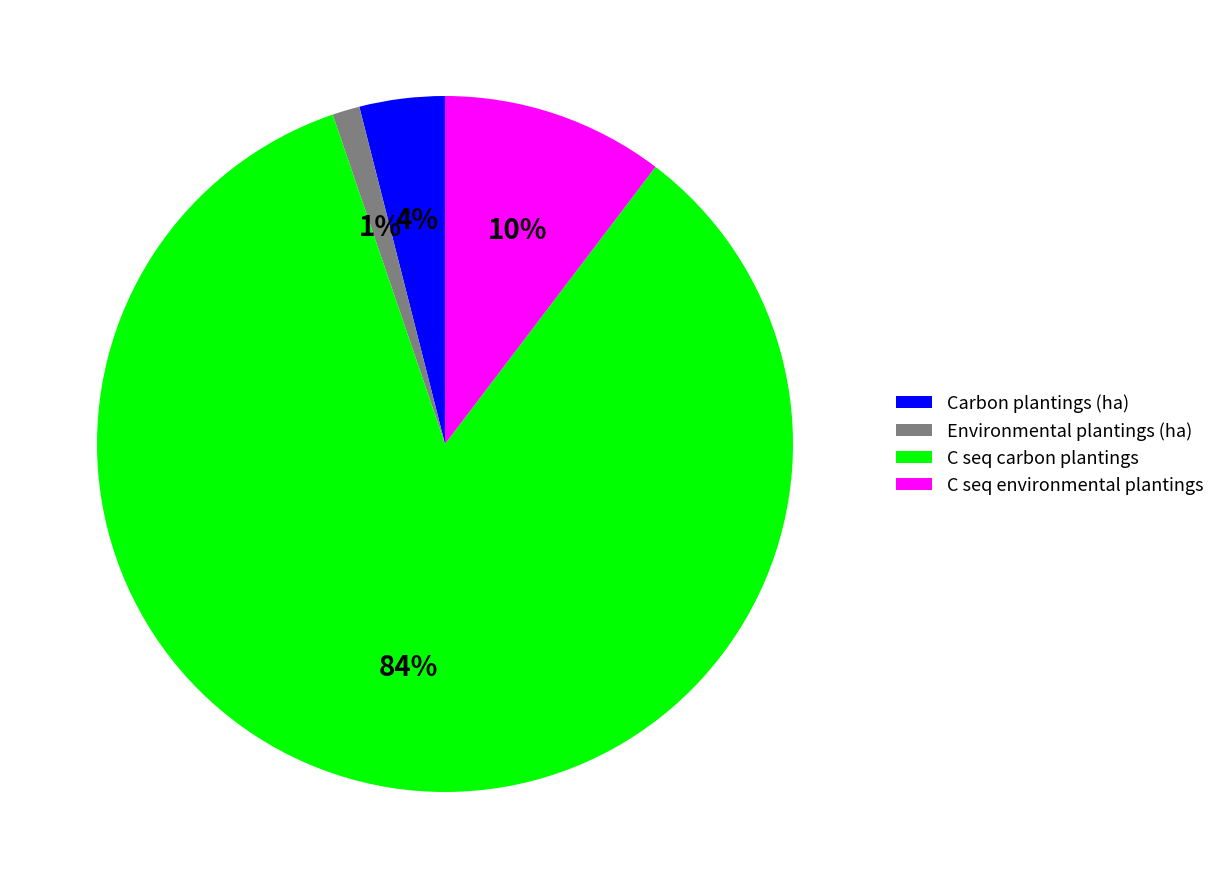

How many segments does this pie chart have?

4